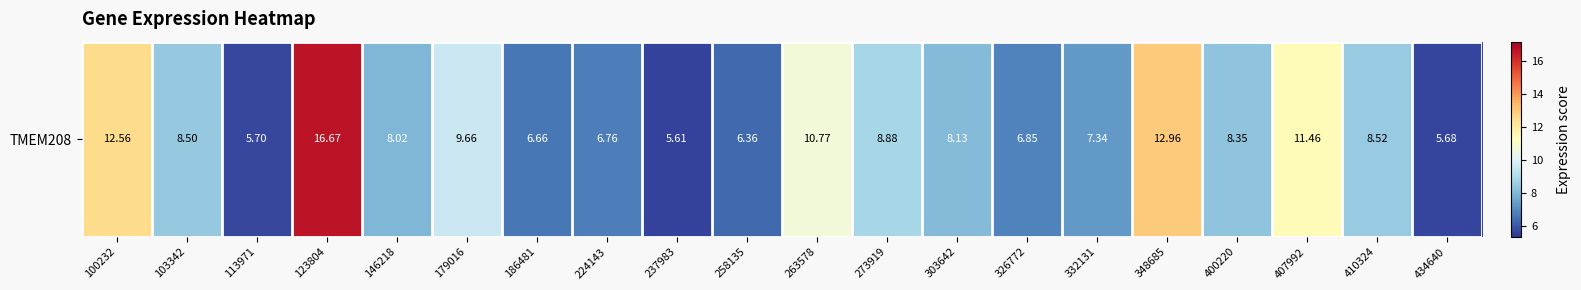

What is the ratio of the value at 303642 to the value at 186481?

1.2